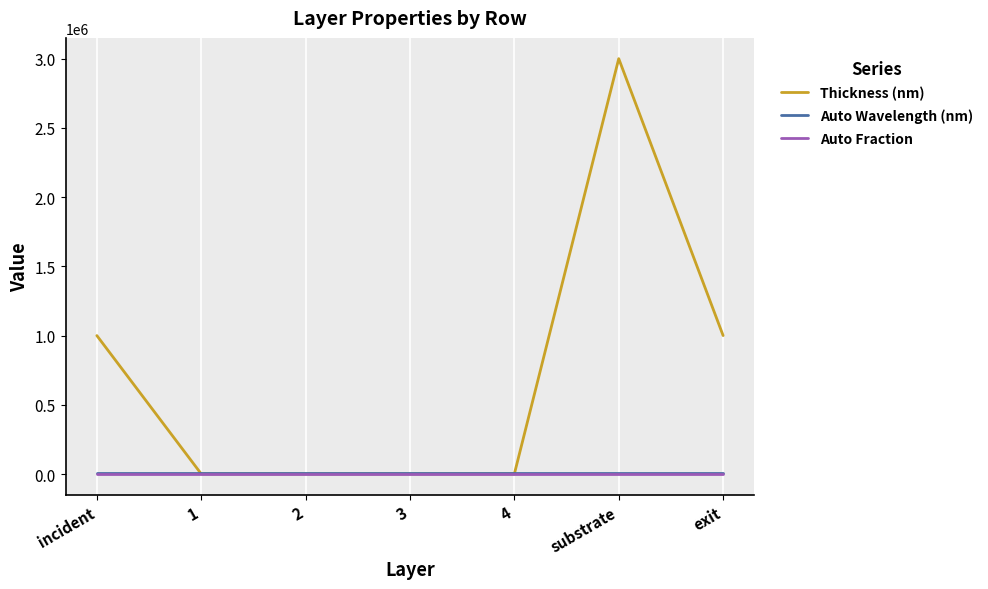

Which category has the highest value across all series?

substrate